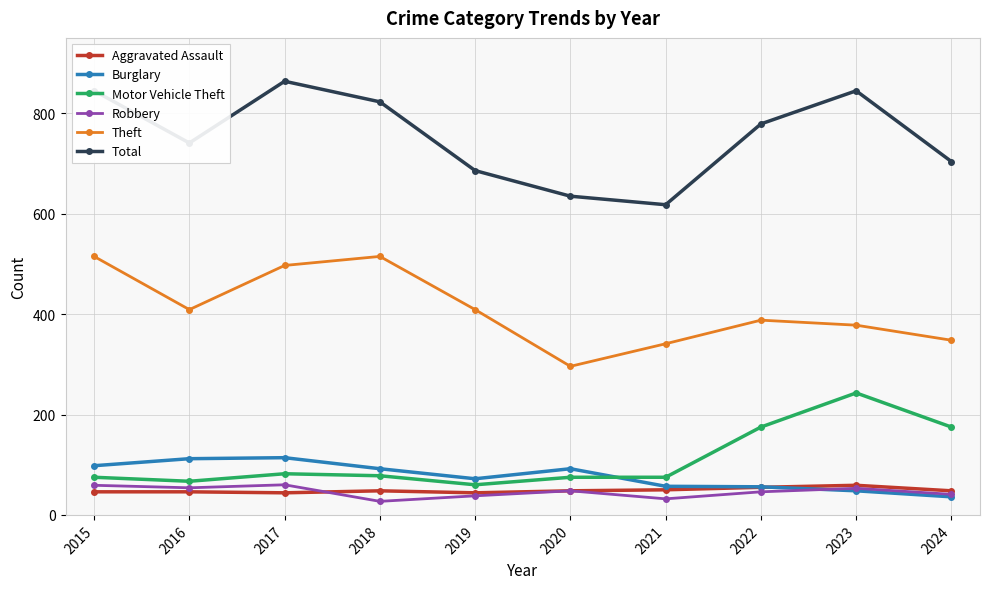

Is it true that Robbery equals 54 at 2016?

True